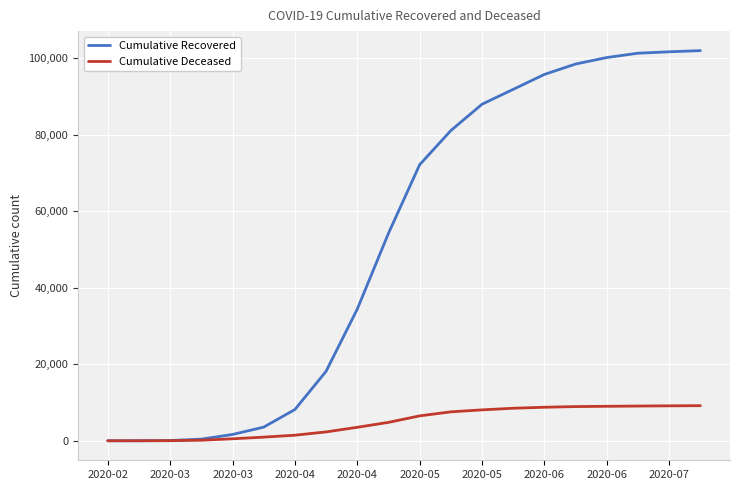

List the series in order of their peak value, lowest first.

Cumulative Deceased, Cumulative Recovered